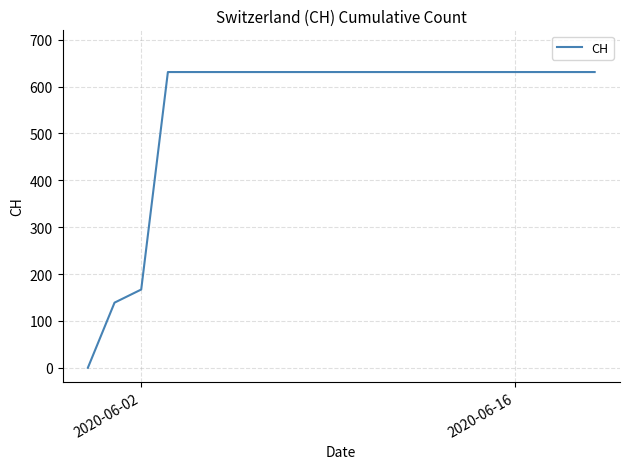

What is the difference between the maximum and minimum values?

631